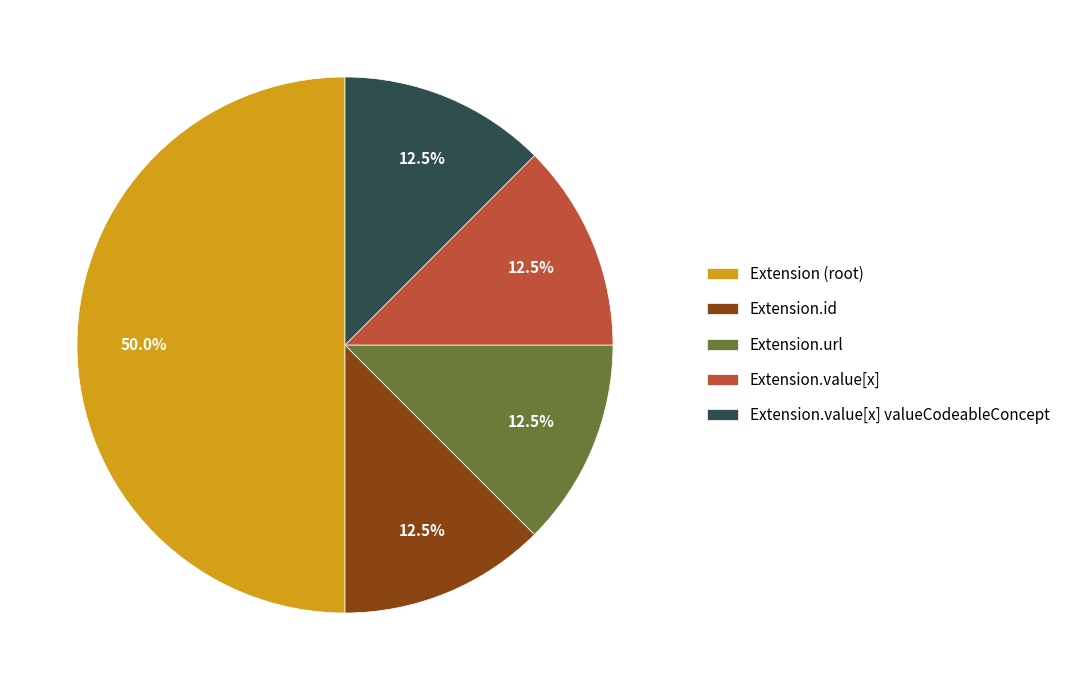

Between Extension.url and Extension (root), which is larger?

Extension (root)